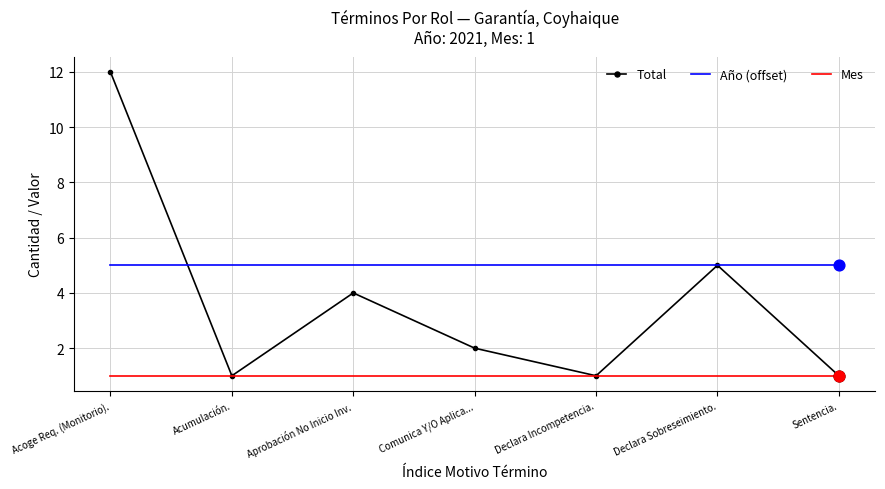

Is the value of Total at Sentencia. greater than the value of Año (offset) at Sentencia.?

No